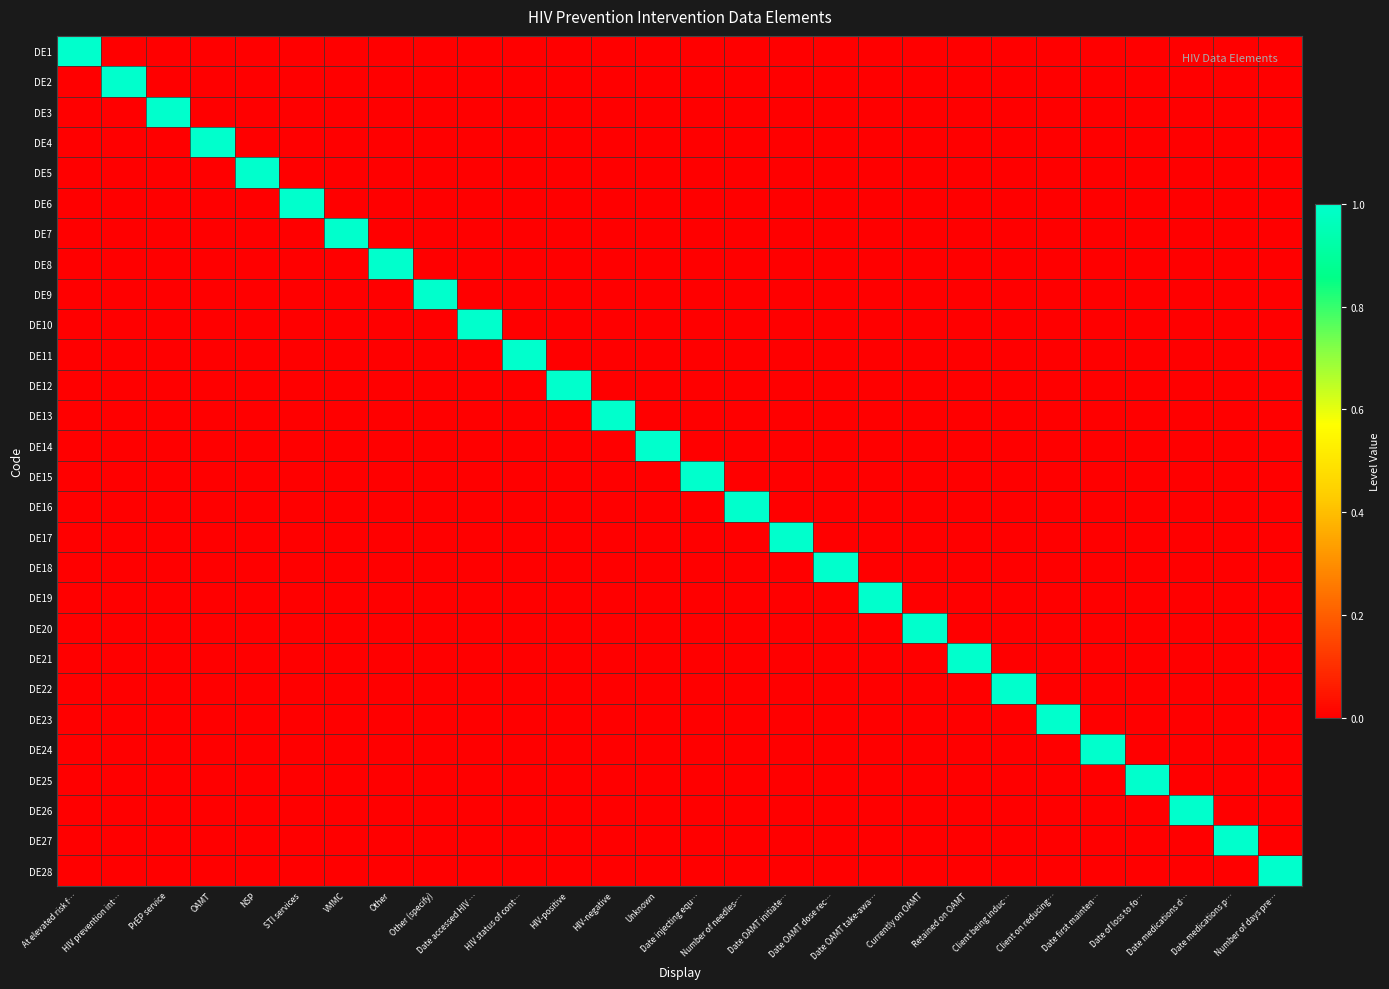

What is the difference between the highest and lowest values at Date of loss to fo…?

1